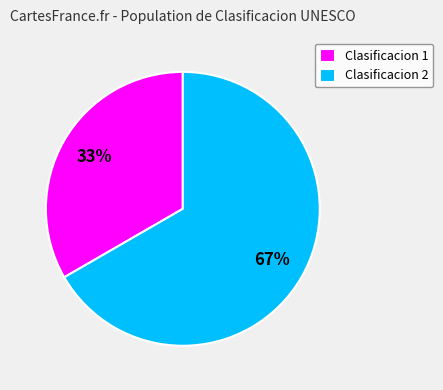

To the nearest percent, what portion does Clasificacion 2 represent?

67%